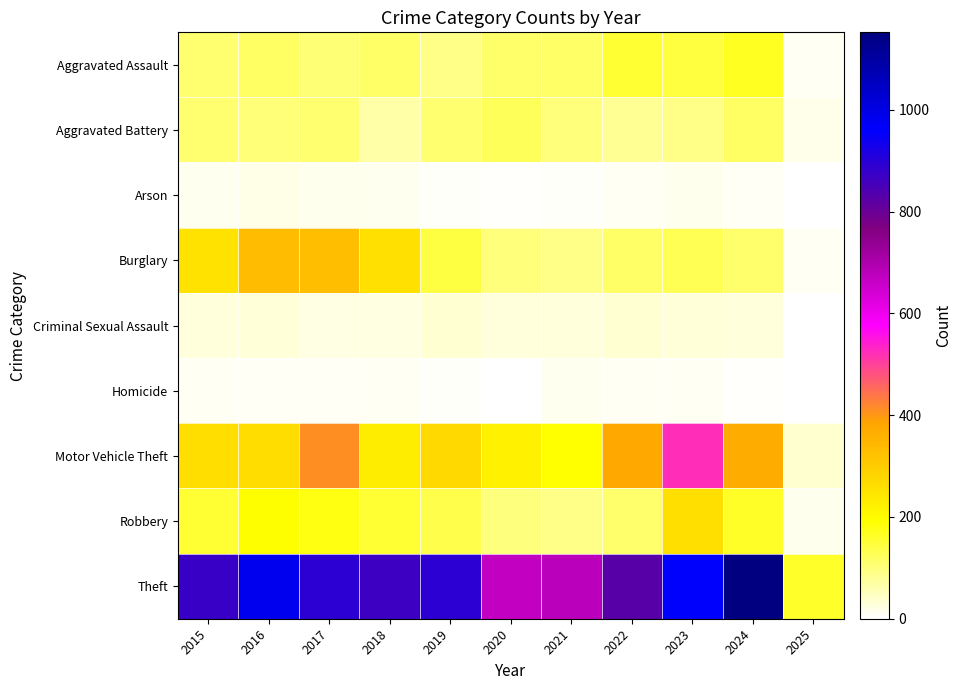

Reading left to right, what are all the values shown in this chart?

Aggravated Assault: 2015=110	2016=118	2017=105	2018=115	2019=92	2020=113	2021=115	2022=154	2023=145	2024=167	2025=10
Aggravated Battery: 2015=108	2016=102	2017=108	2018=67	2019=108	2020=125	2021=100	2022=81	2023=92	2024=119	2025=16
Arson: 2015=13	2016=20	2017=14	2018=12	2019=5	2020=4	2021=6	2022=11	2023=15	2024=7	2025=0
Burglary: 2015=254	2016=333	2017=329	2018=257	2019=143	2020=100	2021=90	2022=116	2023=130	2024=111	2025=11
Criminal Sexual Assault: 2015=29	2016=30	2017=21	2018=23	2019=35	2020=27	2021=27	2022=34	2023=30	2024=28	2025=1
Homicide: 2015=9	2016=7	2017=8	2018=10	2019=5	2020=2	2021=13	2022=9	2023=10	2024=4	2025=1
Motor Vehicle Theft: 2015=261	2016=265	2017=411	2018=231	2019=273	2020=221	2021=193	2022=376	2023=523	2024=367	2025=36
Robbery: 2015=154	2016=194	2017=178	2018=155	2019=135	2020=97	2021=91	2022=111	2023=259	2024=164	2025=14
Theft: 2015=874	2016=984	2017=892	2018=868	2019=891	2020=666	2021=678	2022=827	2023=961	2024=1152	2025=160